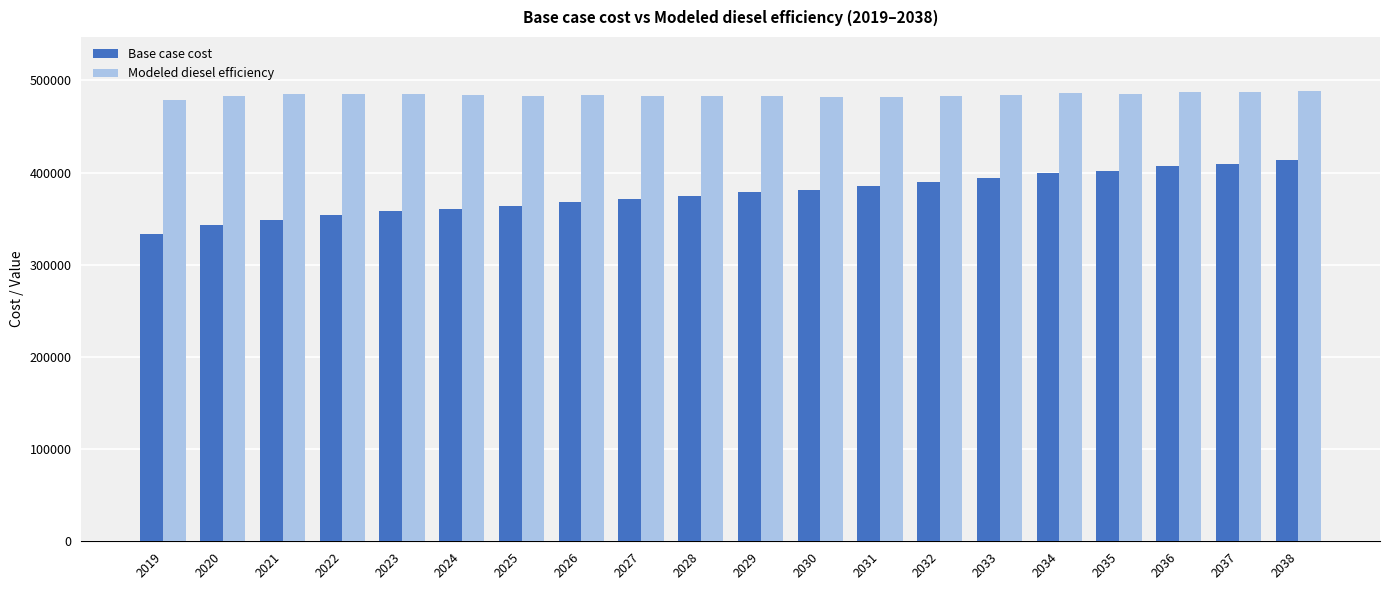

What is the difference between the highest and lowest values at 2026?

115497.3